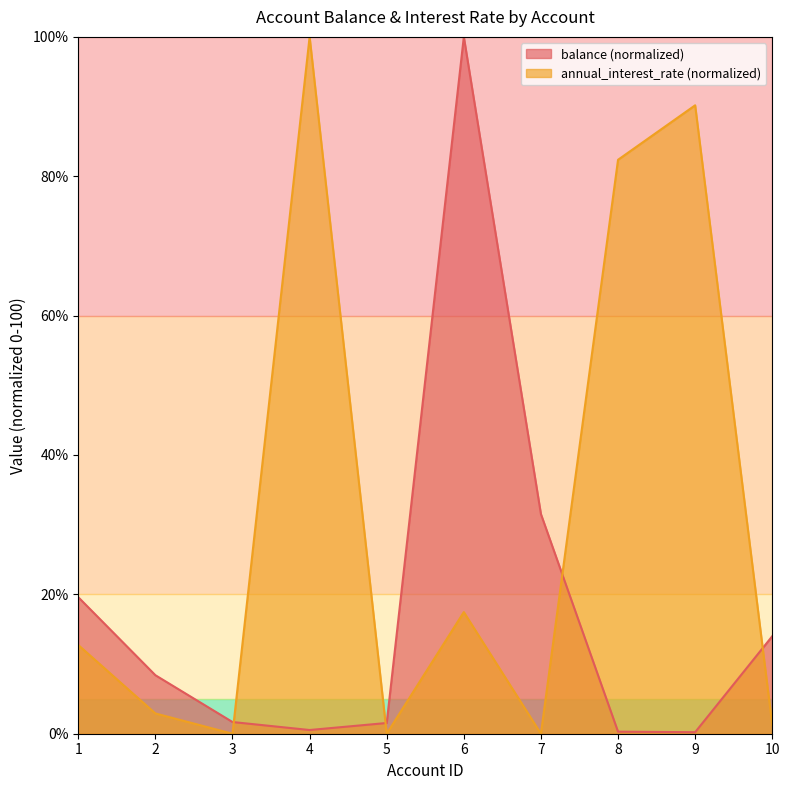

Between 2 and 8, which is larger?

2